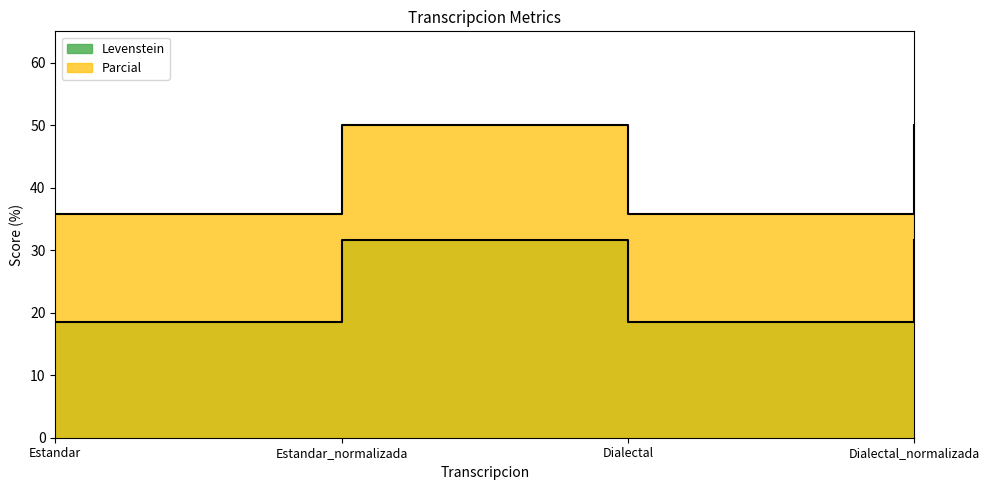

True or false: Levenstein and Parcial cross at least once.

False